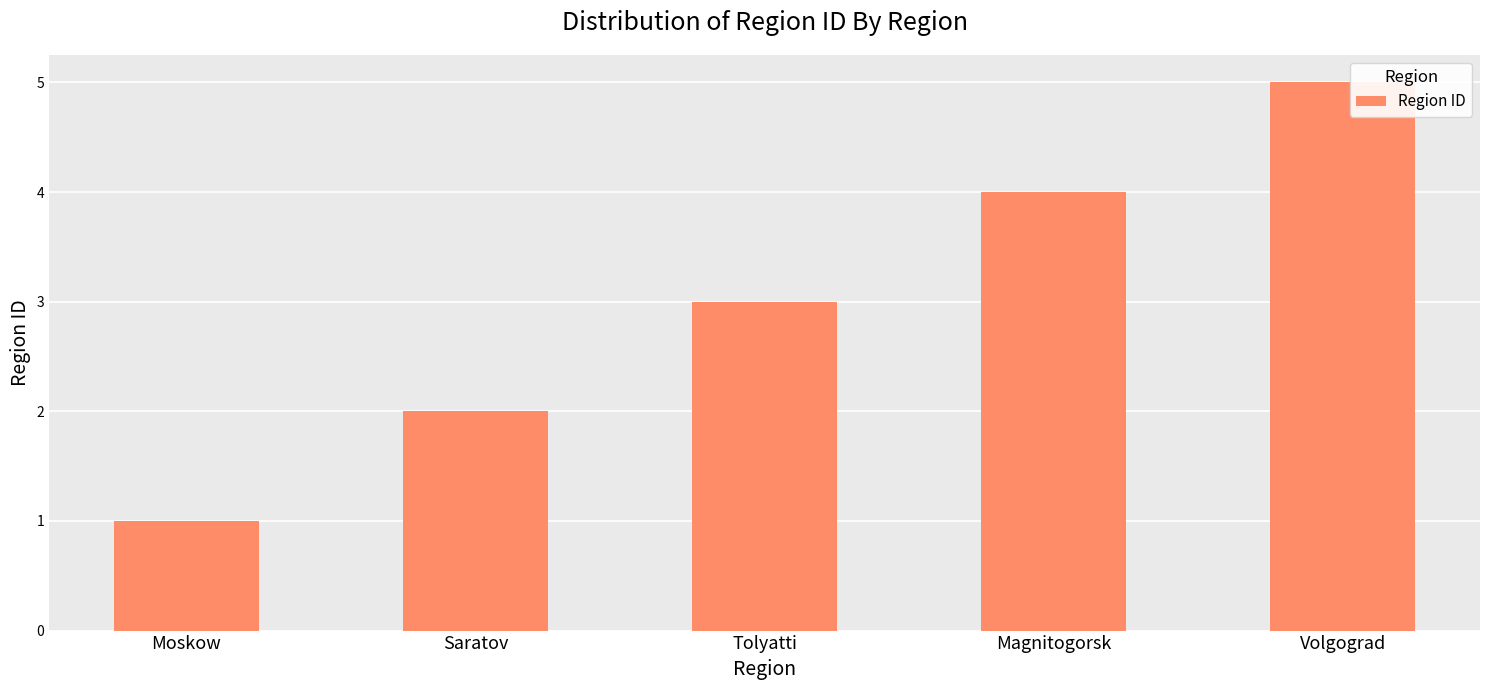

Read the value at Moskow.

1